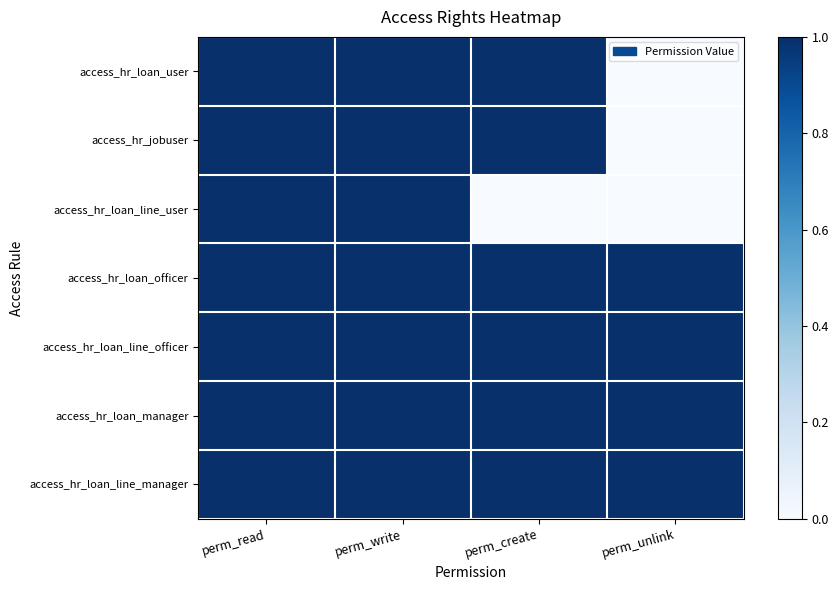

Between perm_write and perm_create, which series saw the biggest shift?

access_hr_loan_line_user